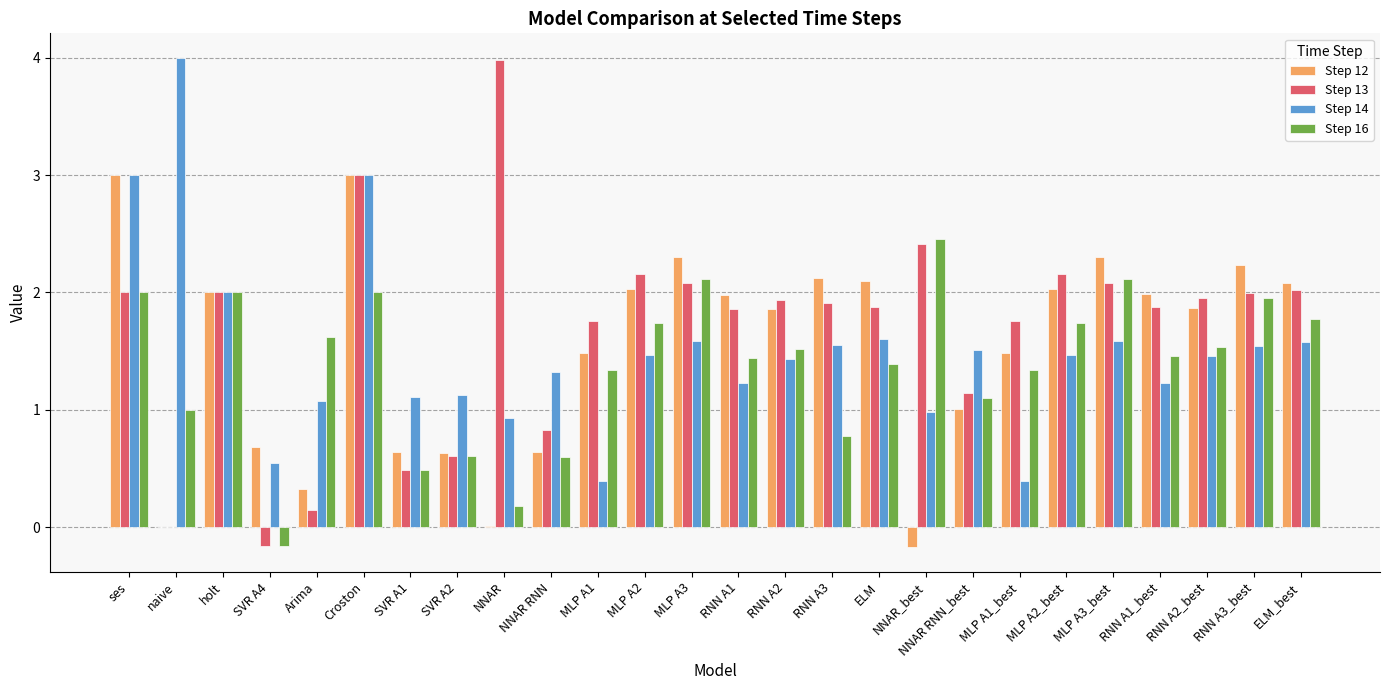

Between MLP A1 and RNN A1_best, which series saw the biggest shift?

Step 14